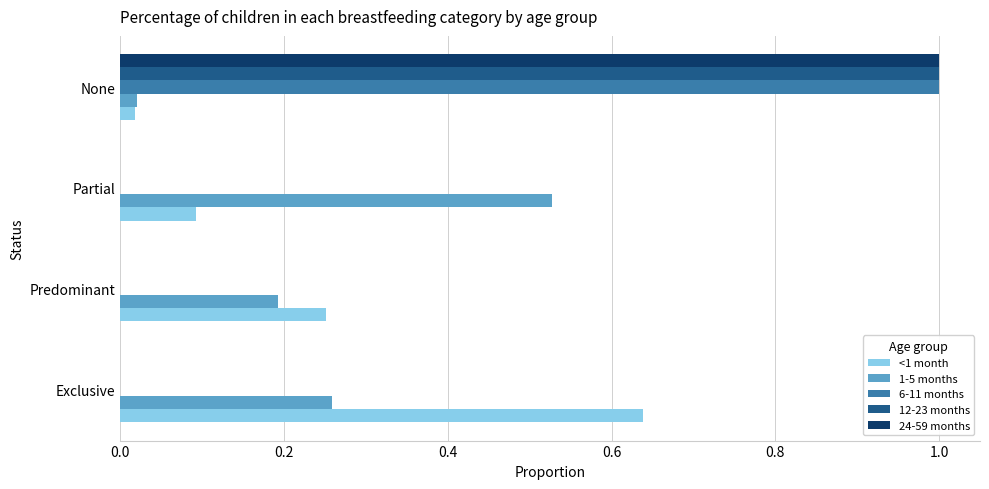

Which category has the highest value in the 24-59 months series?

None